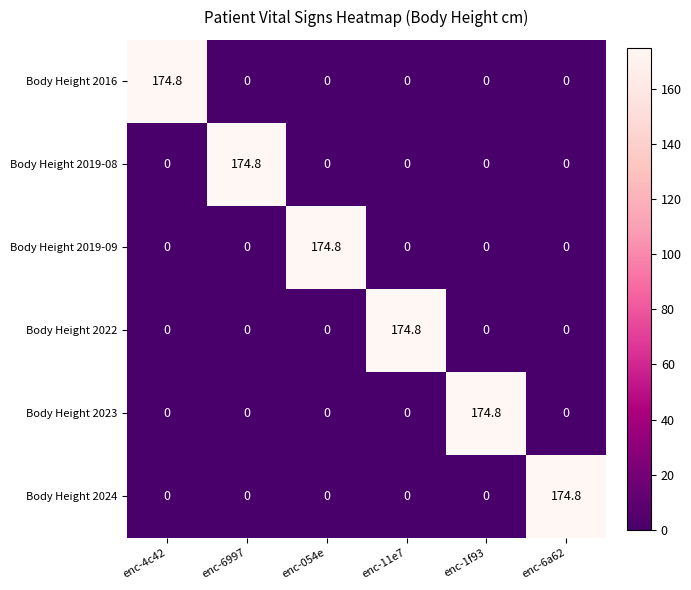

At how many categories does at least one series exceed 103?

6